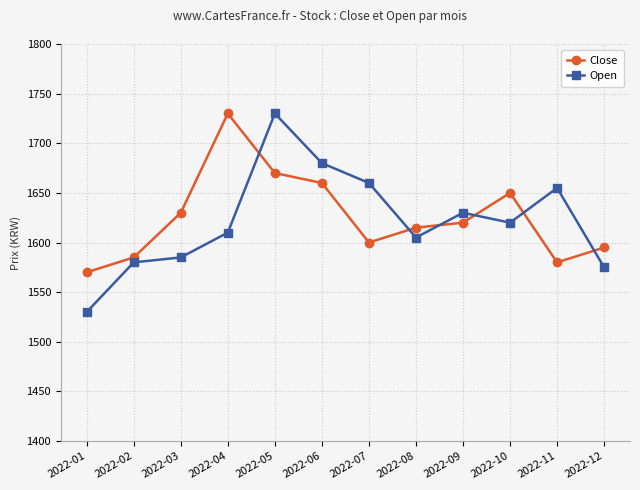

After their last crossing, which series has the higher values: Open or Close?

Close